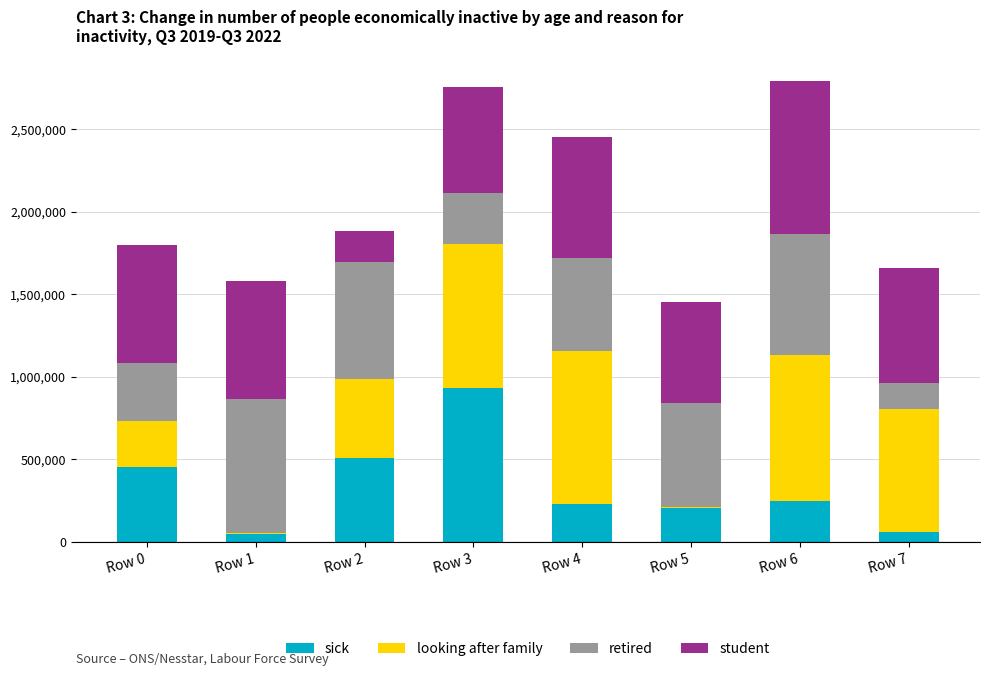

Read the sick value at Row 6, to the nearest 50.

251050